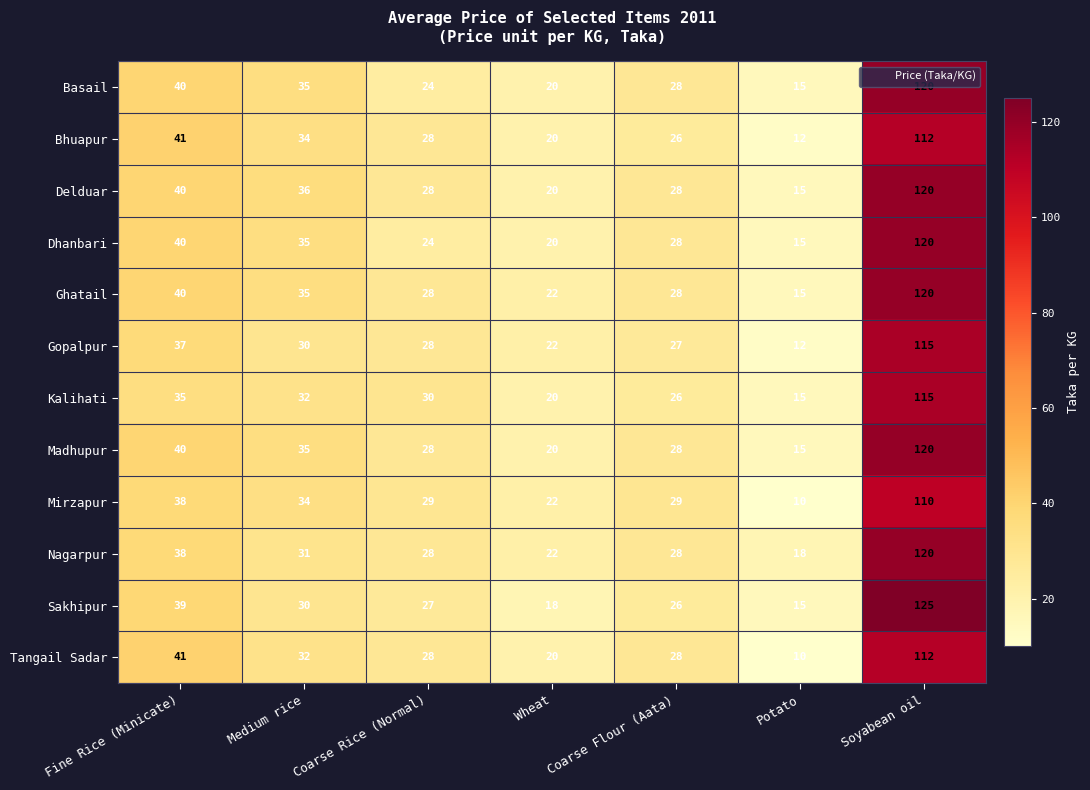

Is it true that Dhanbari equals 40 at Fine Rice (Minicate)?

True